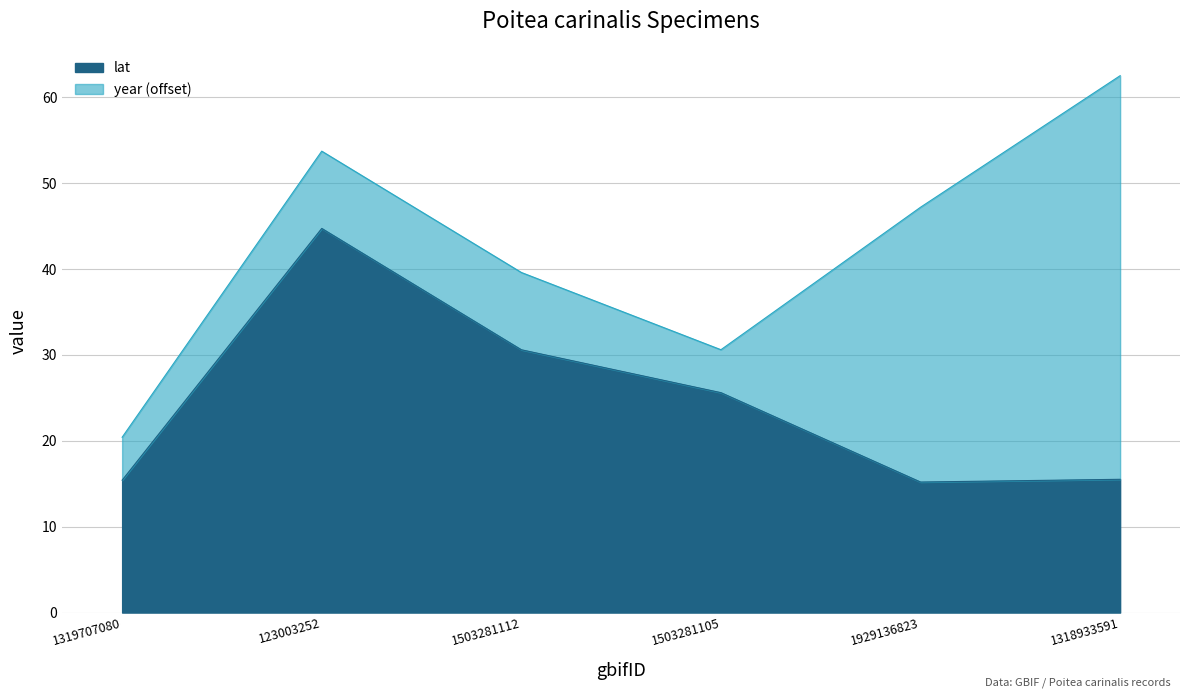

What is the difference between the maximum and second lowest values?

29.3